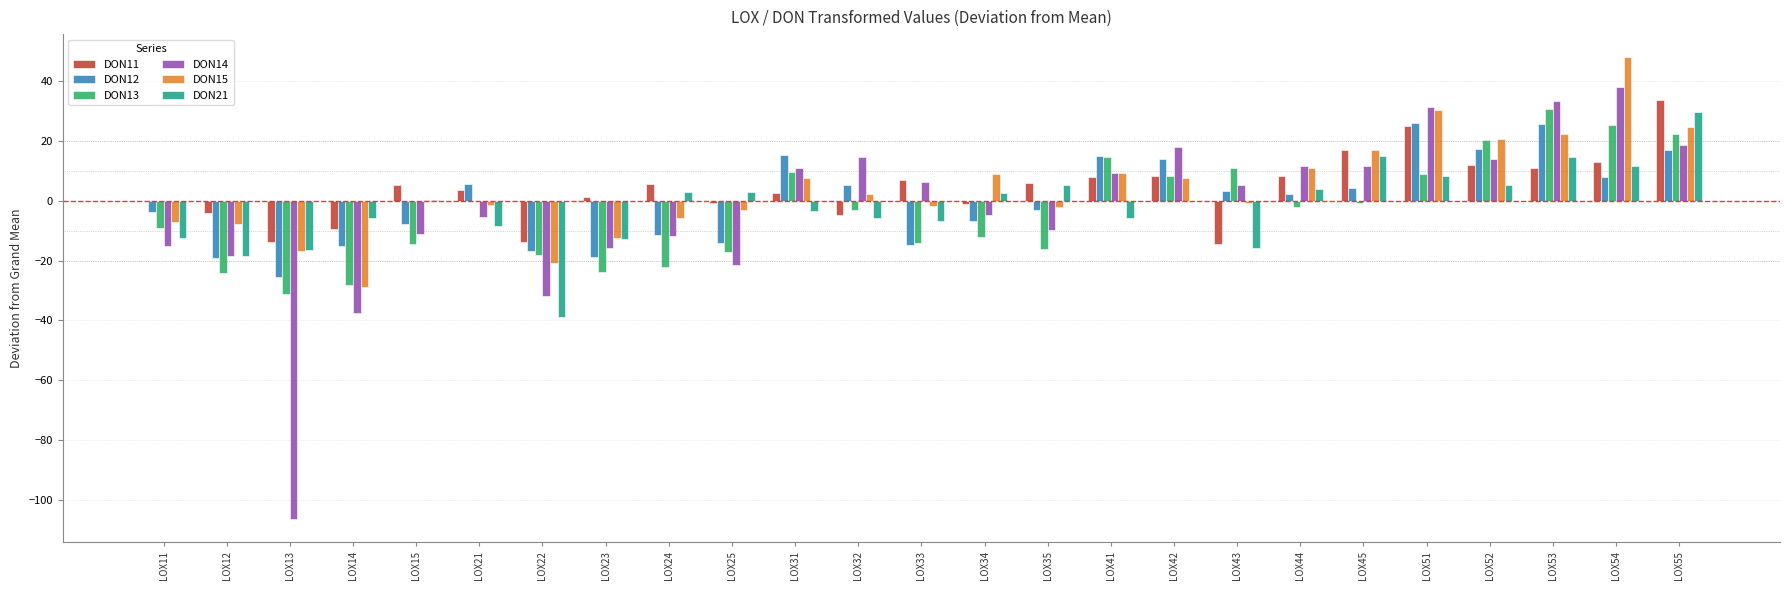

Is the value of DON15 at LOX13 greater than the value of DON14 at LOX24?

No